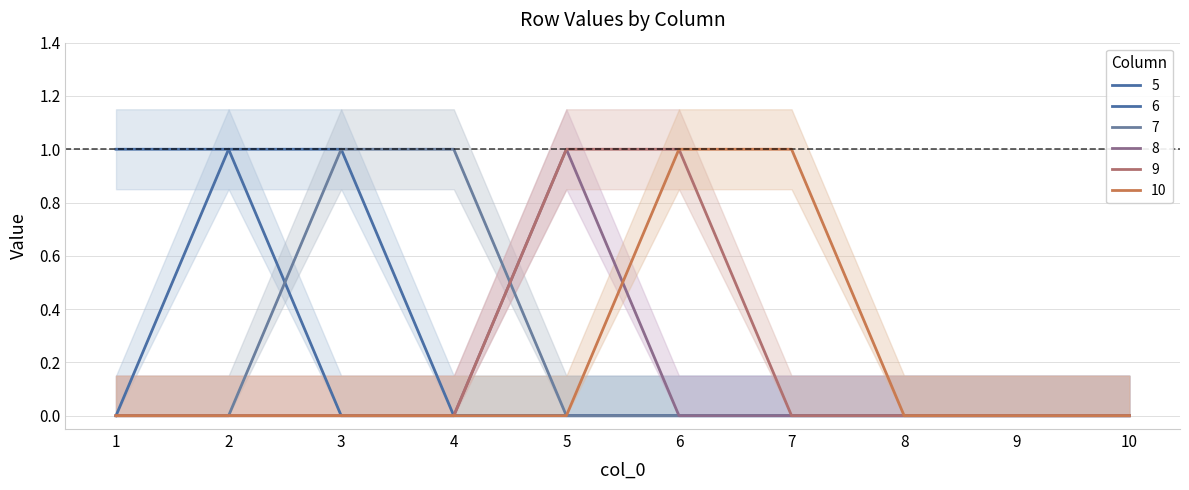

True or false: 8 and 5 cross at least once.

False